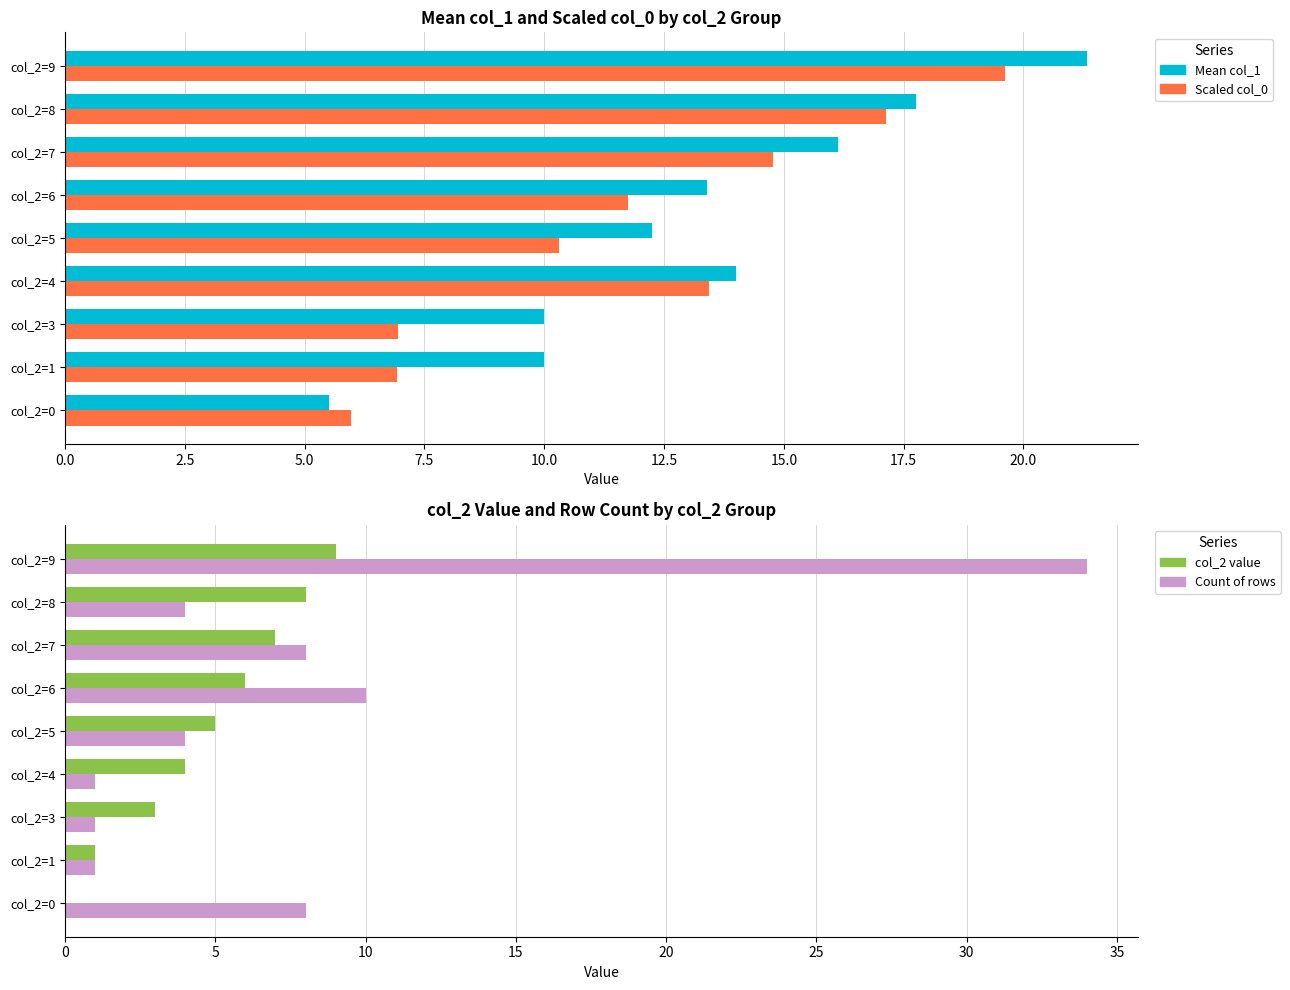

Count the col_2 value values in the range 3 to 7.

5